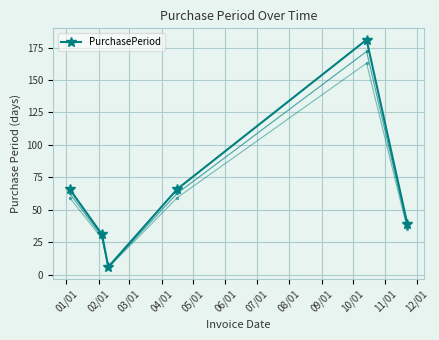

In PurchasePeriod, how many points are higher than both neighbors (excluding endpoints)?

1